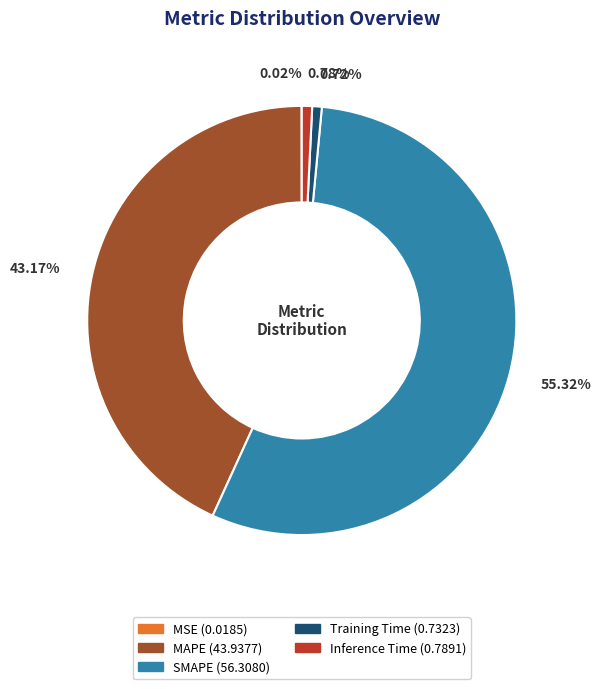

Does any single category account for the majority?

Yes